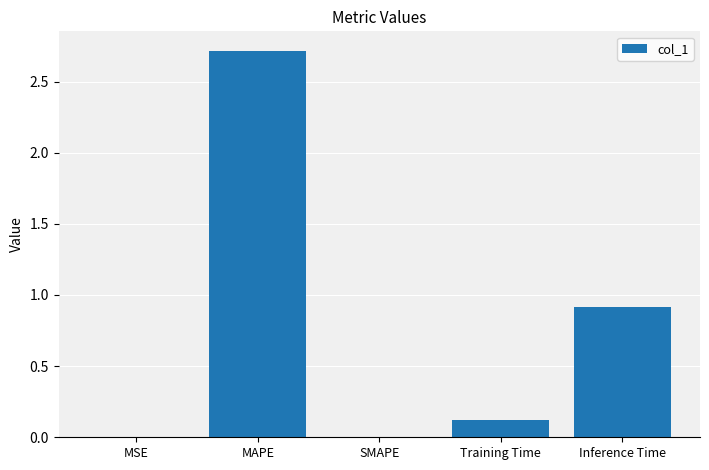

Is it true that the value at MSE is 0.0?

True